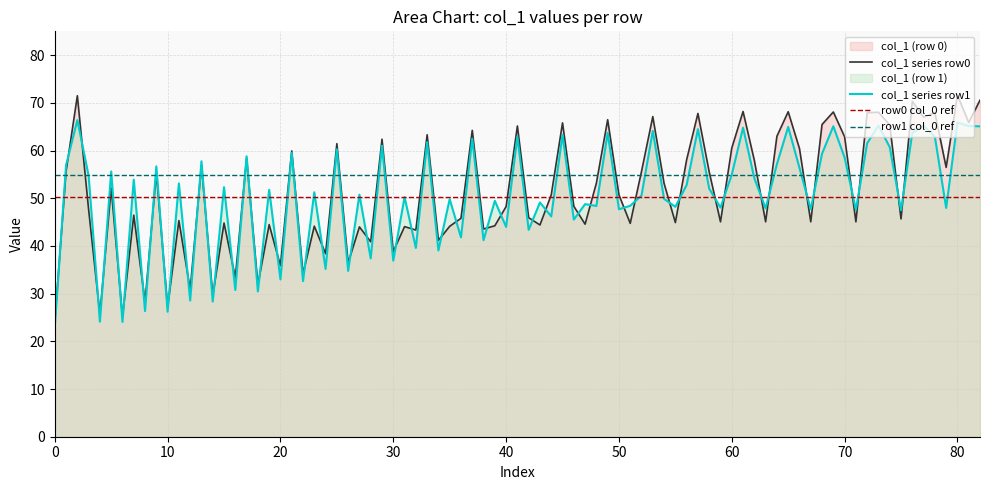

What is the minimum value for col_1 series row0?

24.1